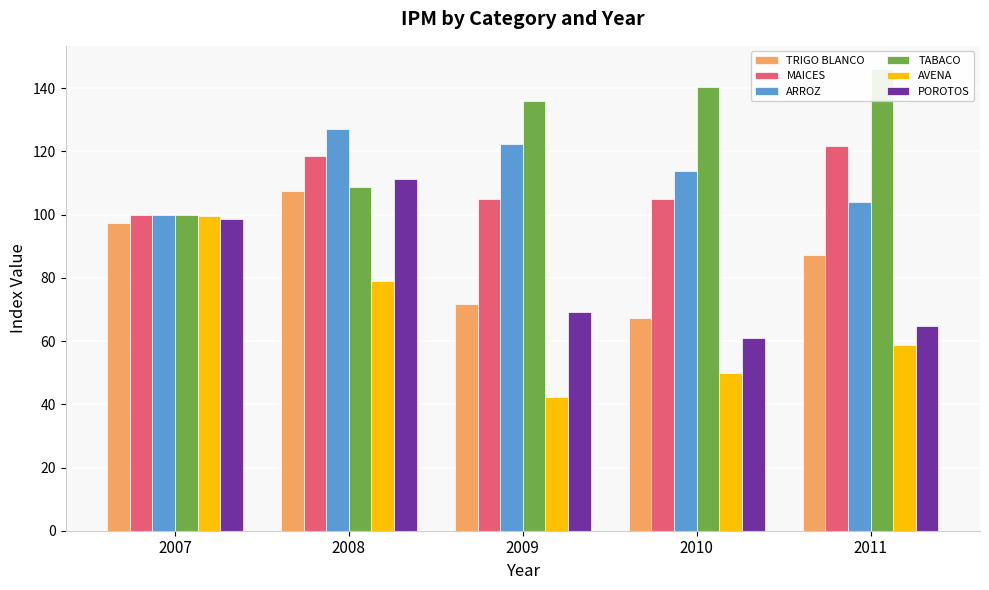

Reading left to right, extract all data points from this chart.

IPM TRIGO BLANCO: 2007=97.4	2008=107.5	2009=71.7	2010=67.3	2011=87.3
IPM LOS DEMAS MAICES: 2007=99.9	2008=118.5	2009=104.8	2010=104.9	2011=121.7
IPM ARROZ CON CASCARA: 2007=100.0	2008=127.2	2009=122.4	2010=113.7	2011=104.1
IPM TABACO SIN DESVAINAR: 2007=100.0	2008=108.8	2009=136.0	2010=140.5	2011=146.1
IPM AVENA: 2007=99.6	2008=78.9	2009=42.4	2010=50.0	2011=58.8
IPM POROTOS O FRIJOL SECOS: 2007=98.7	2008=111.2	2009=69.1	2010=60.9	2011=64.9